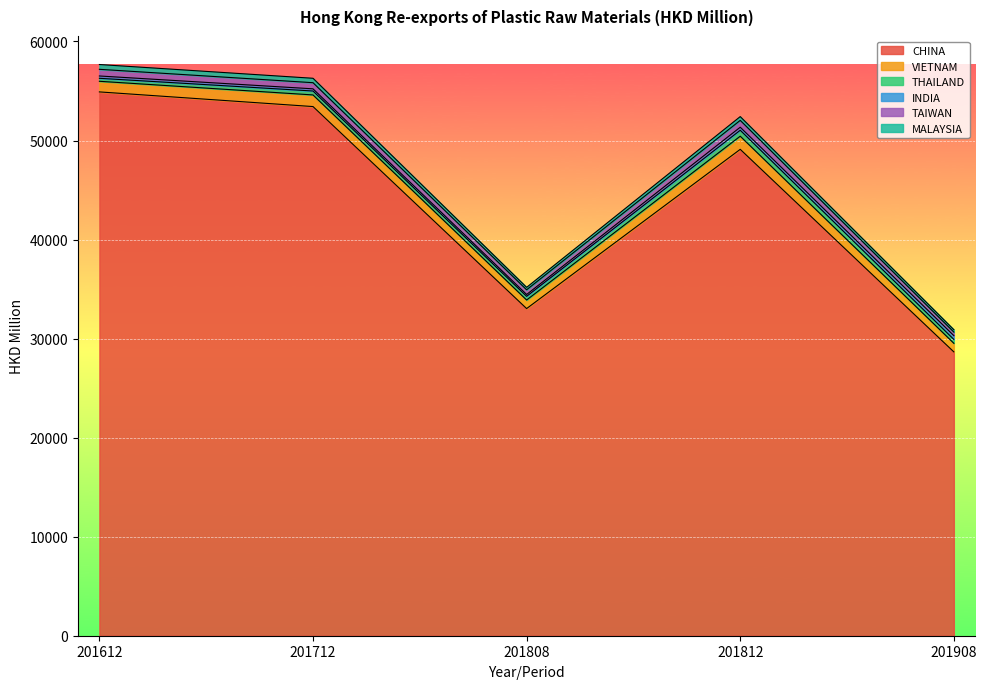

Between which two adjacent categories do INDIA and MALAYSIA first intersect?

201812 and 201908